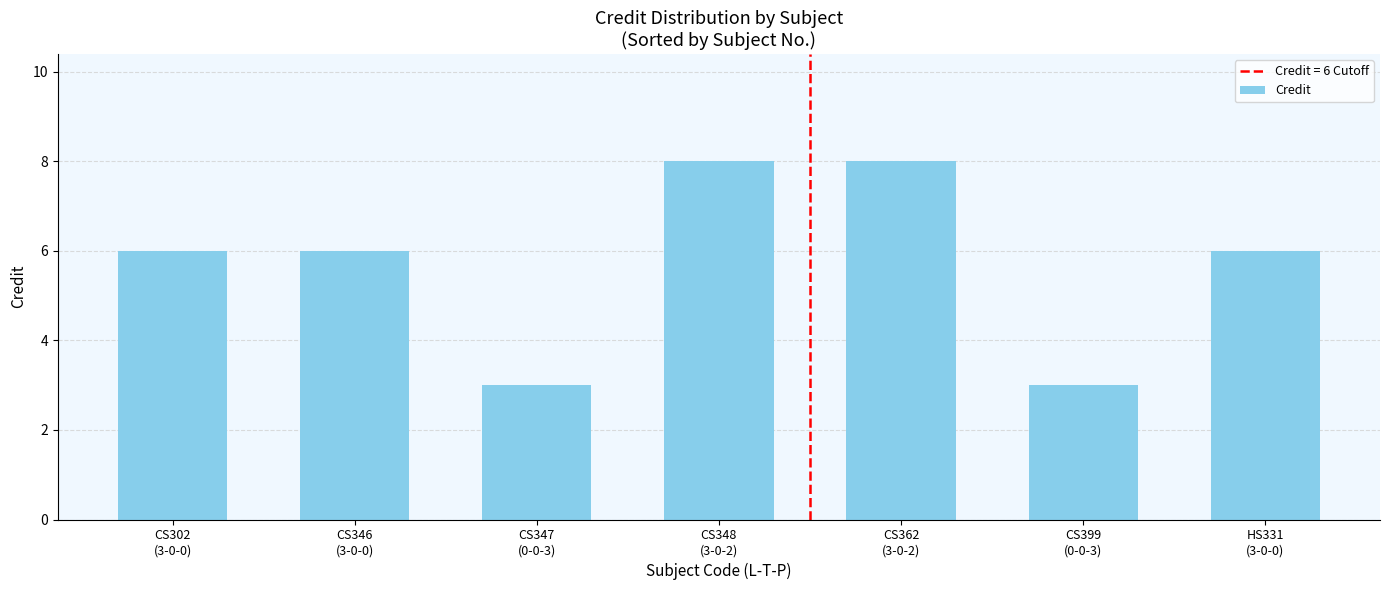

What is the greatest value displayed?

8